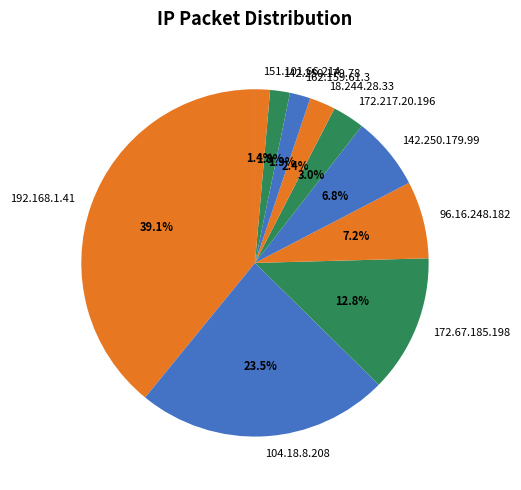

True or false: 151.101.66.214 accounts for 11% of the total.

False